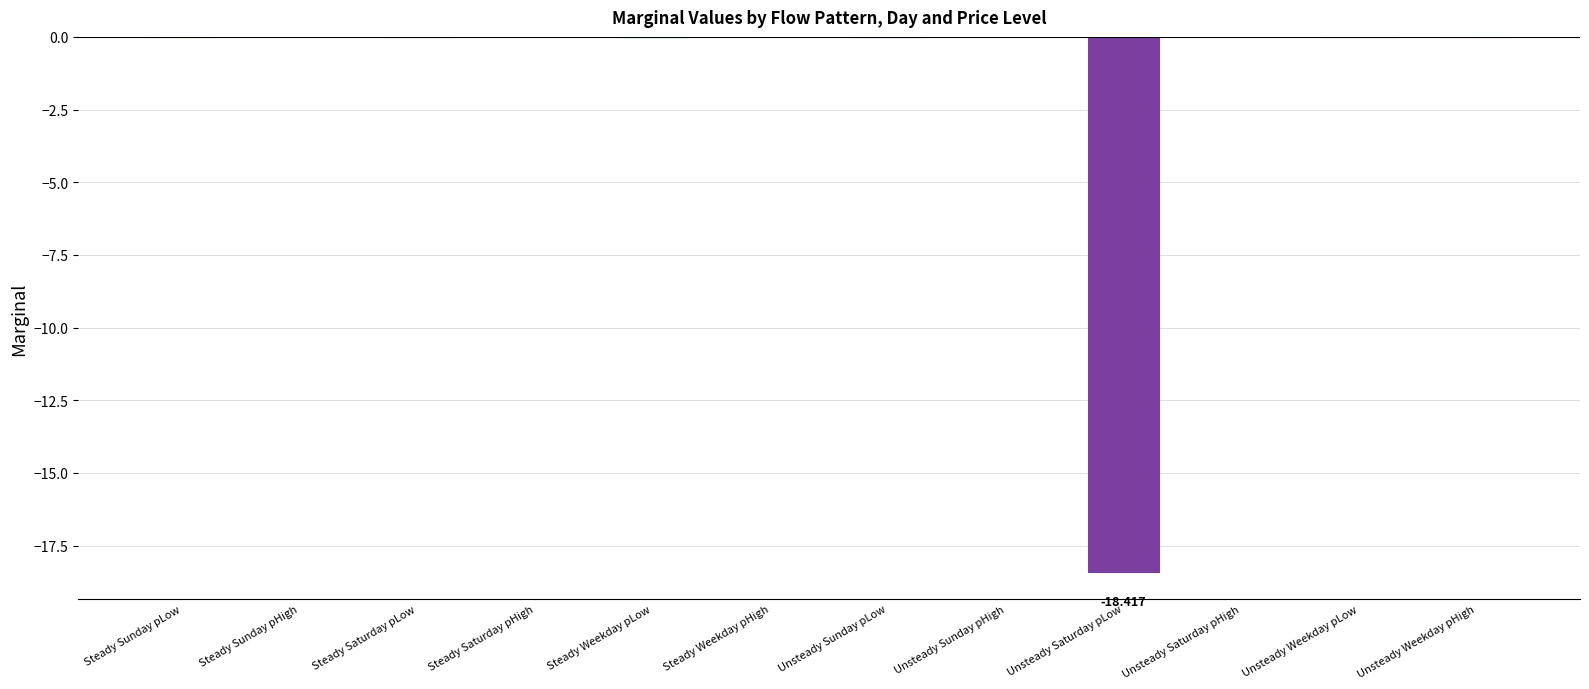

What is the label of the 2nd bar from the left?

Steady Sunday pHigh